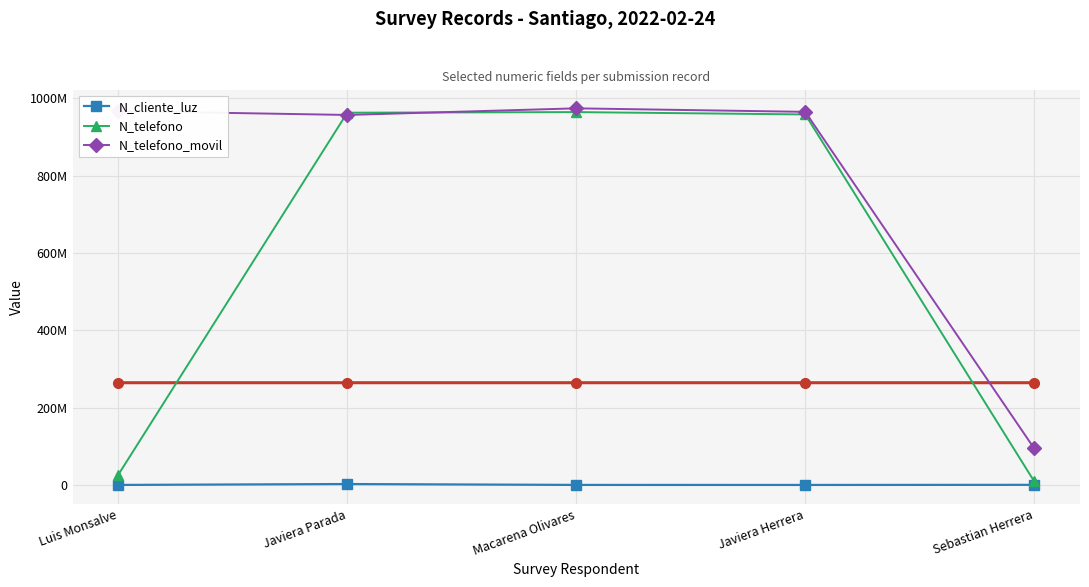

What is the total value across all series at Macarena Olivares?

1939629979